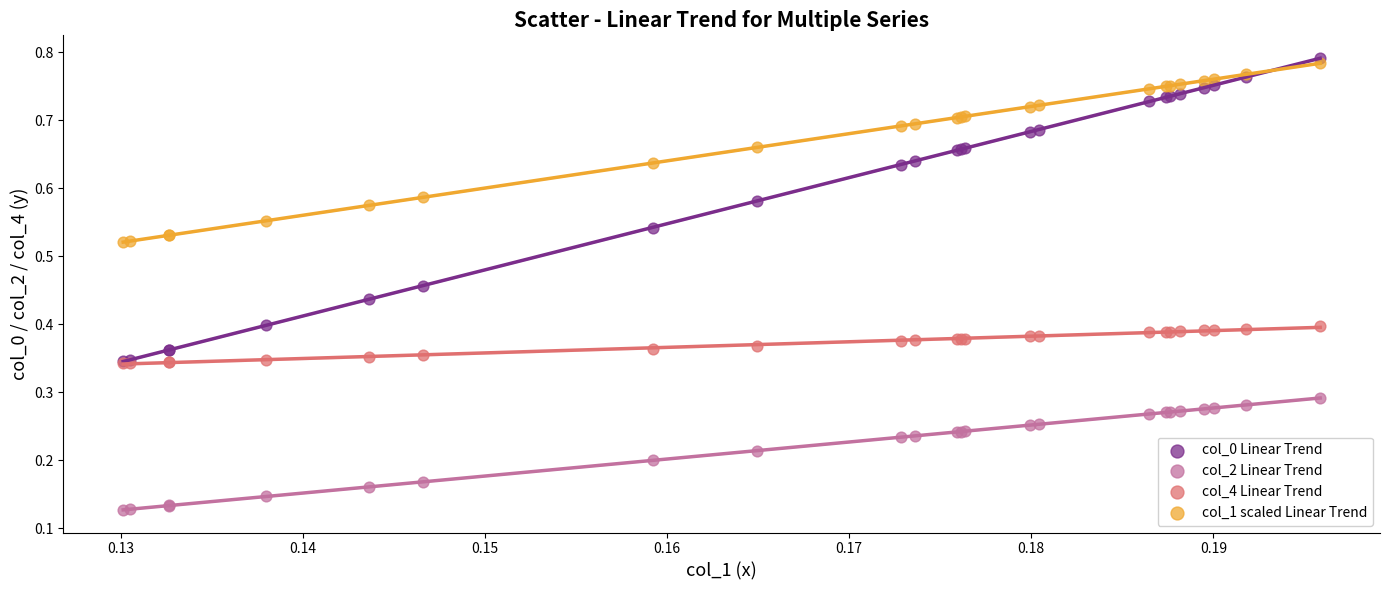

What are all the series names shown in the legend?

col_0 Linear Trend, col_2 Linear Trend, col_4 Linear Trend, col_1 scaled Linear Trend